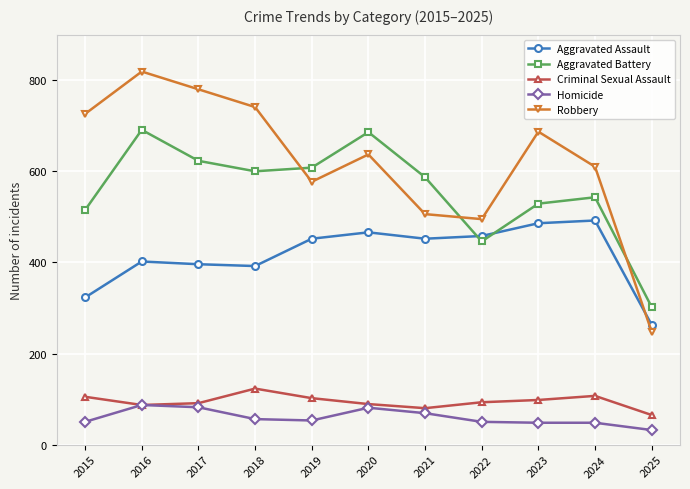

What is the greatest value displayed?

819